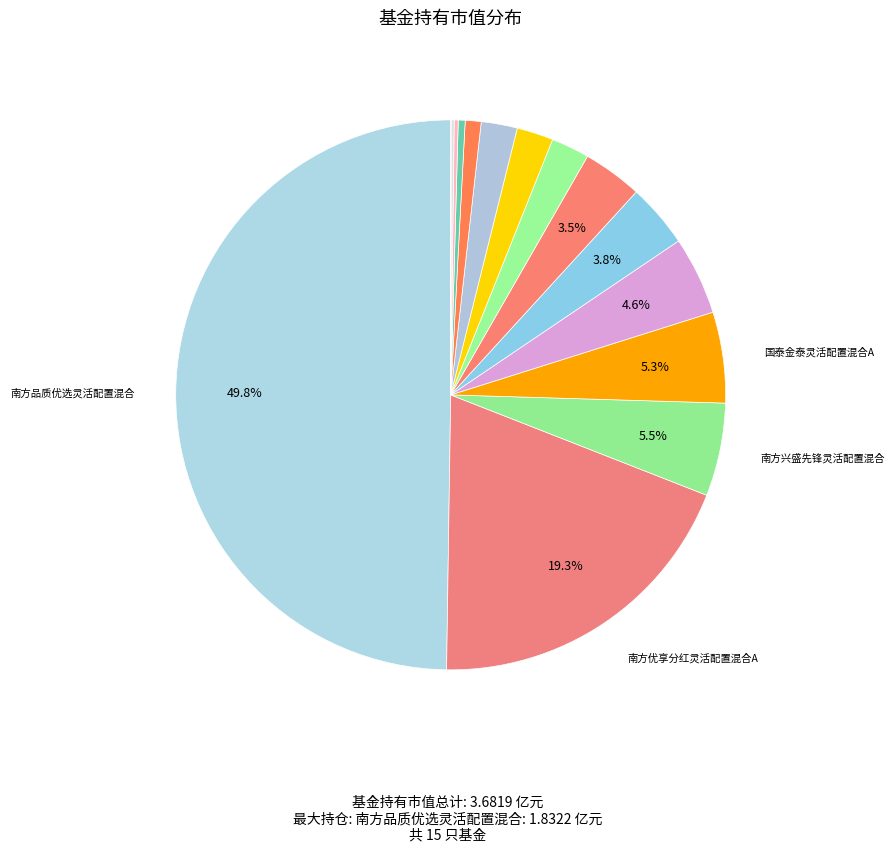

To the nearest percent, what is the difference between the largest and smallest slice percentages?

50%